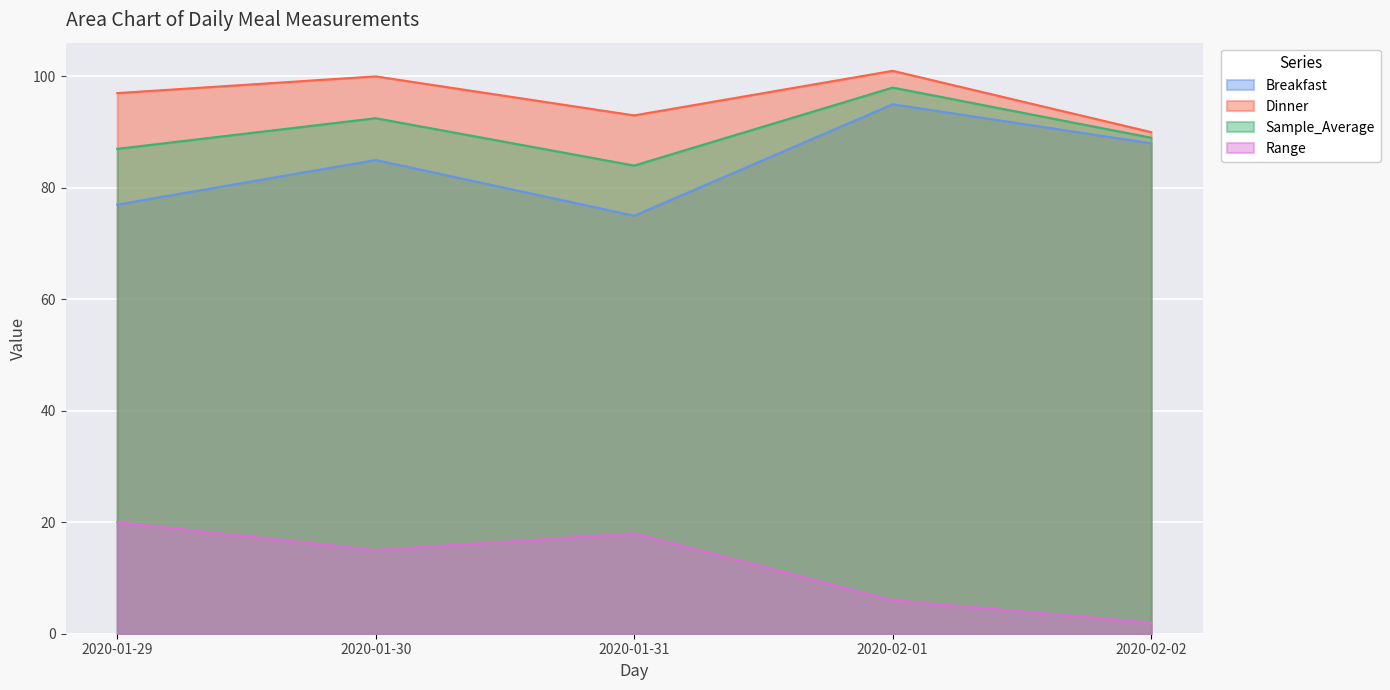

How many interior local valleys does the Sample_Average series have?

1